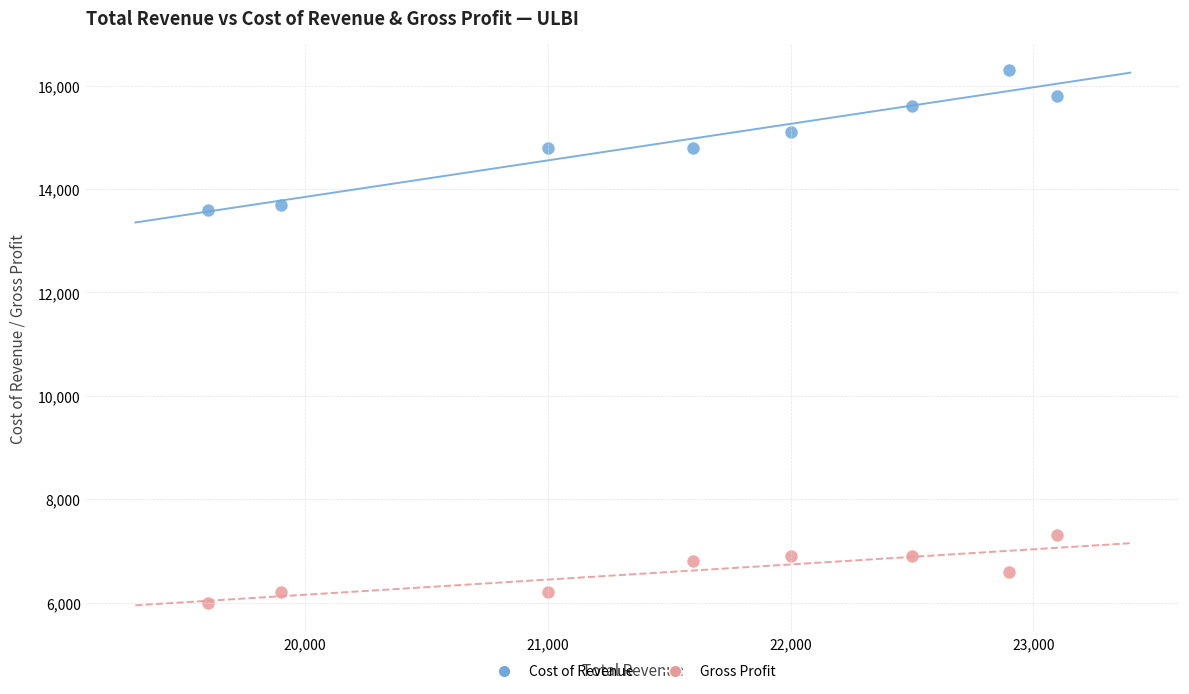

What are all the series names shown in the legend?

Cost of Revenue, Gross Profit